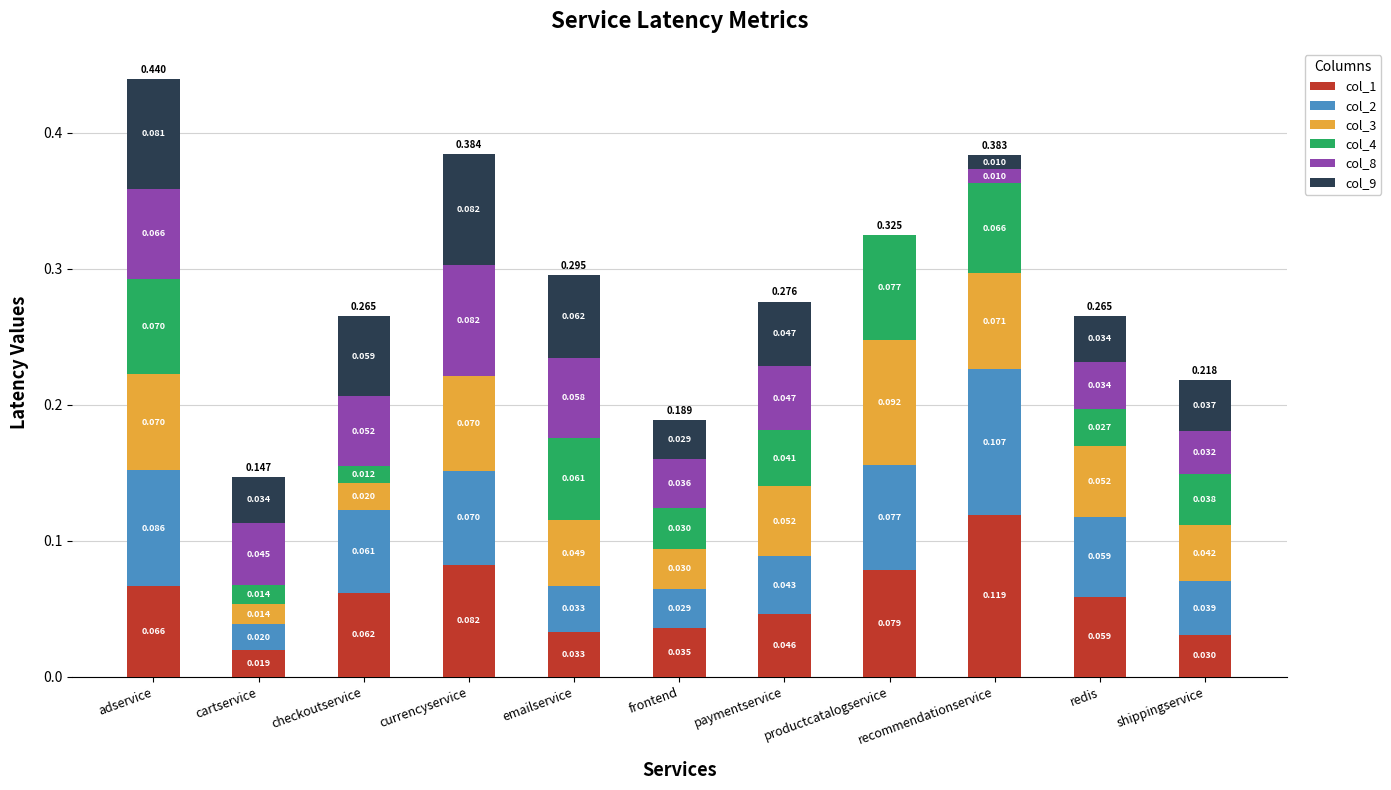

At which category is the sum across all series the highest?

adservice